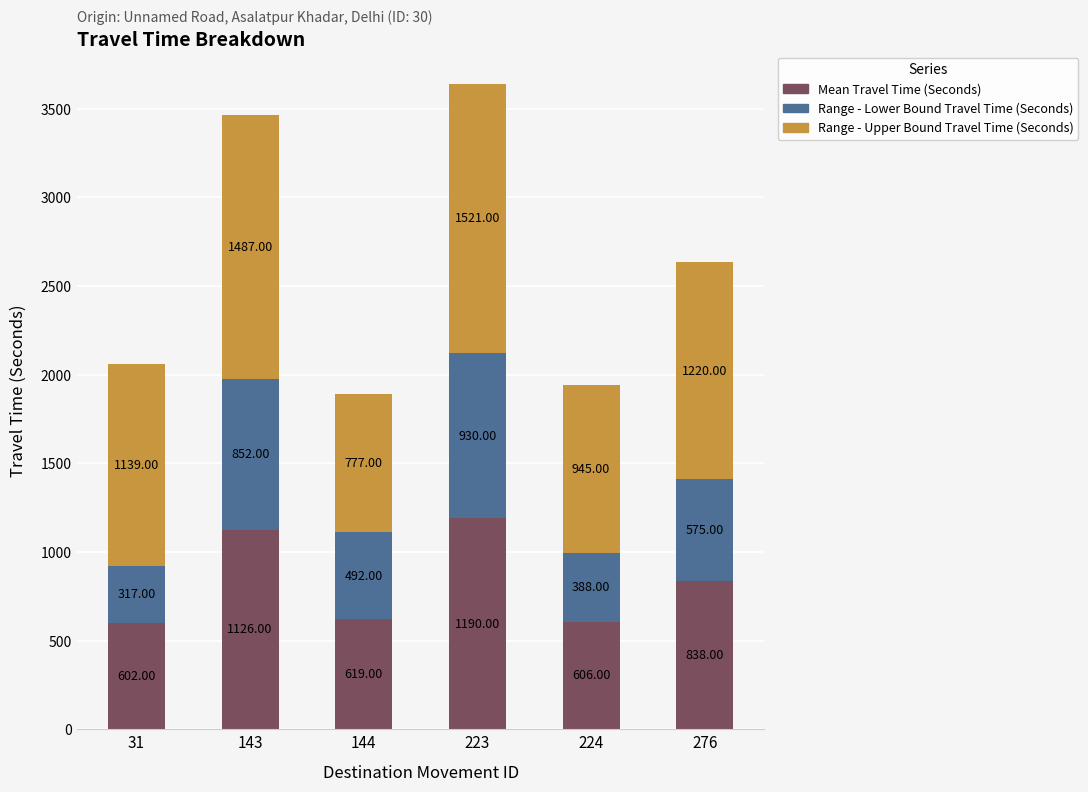

What is the difference between the maximum and minimum values in the Mean Travel Time (Seconds) series?

588